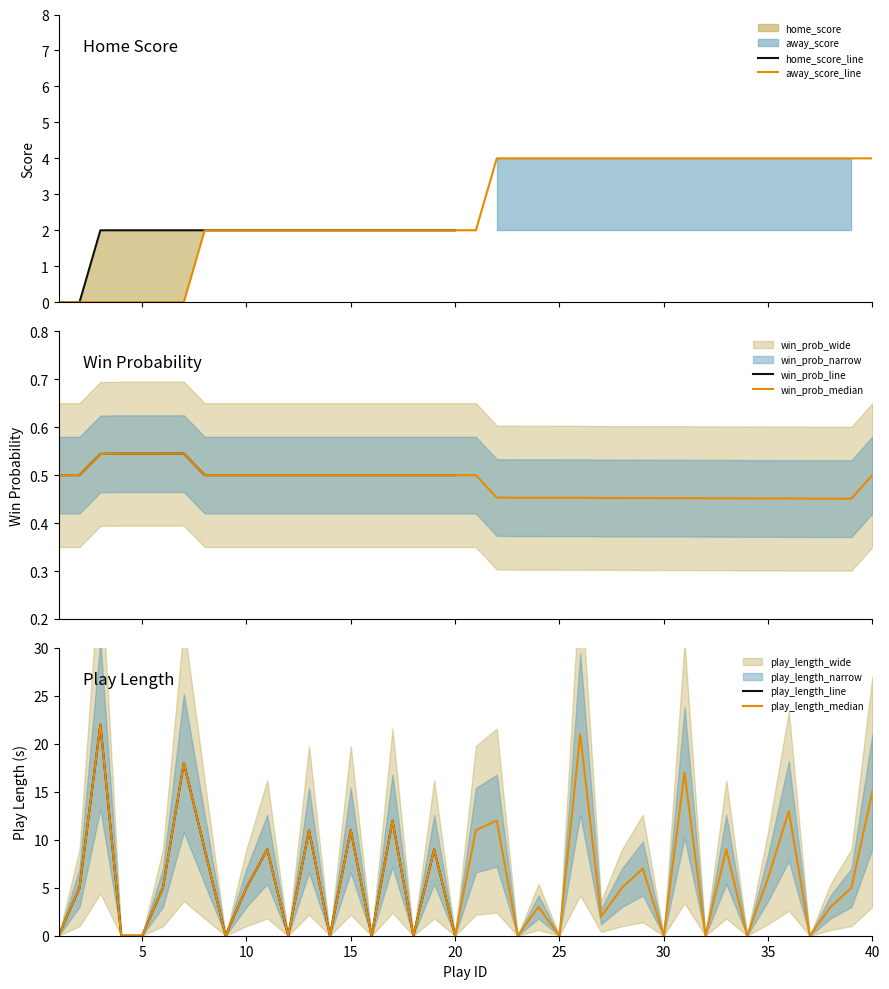

Which series has the widest spread of values?

play_length